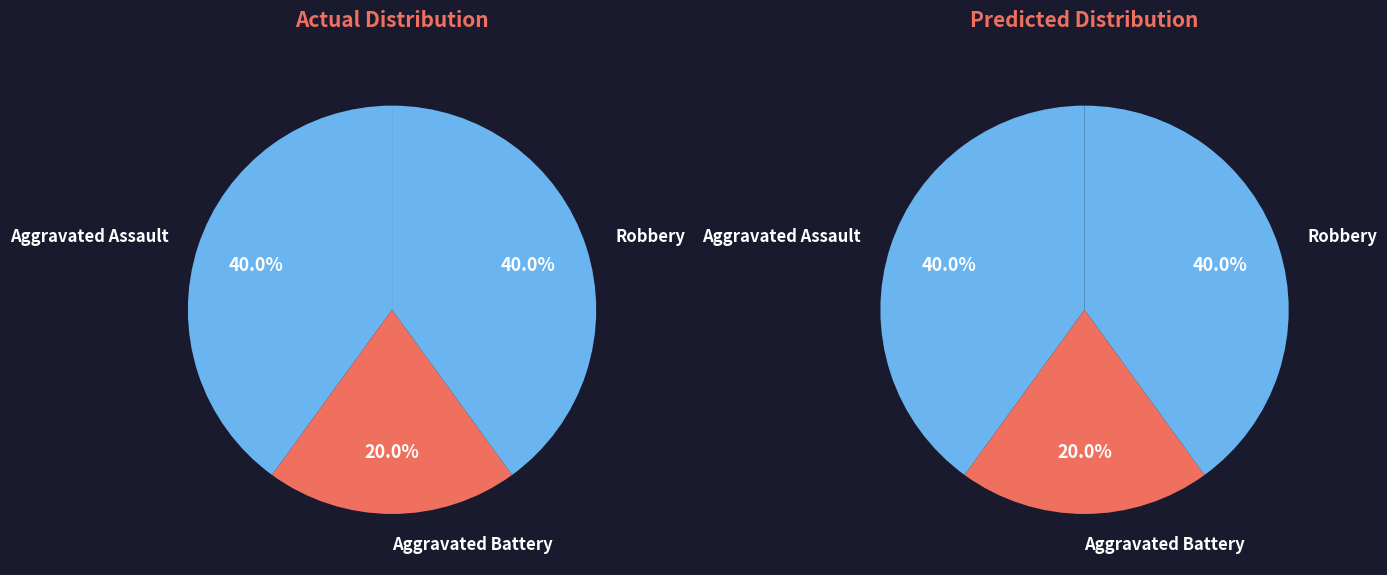

How many slices are in this pie chart?

3